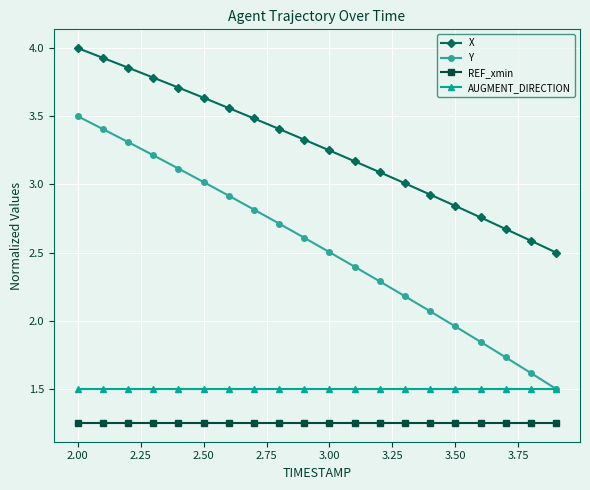

True or false: X and Y intersect in this chart.

False